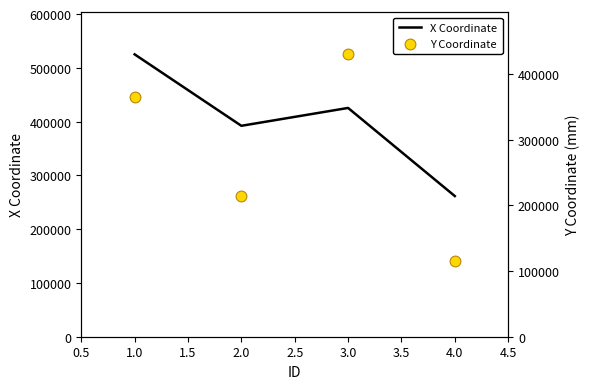

Which series reaches the maximum Y coordinate?

X Coordinate